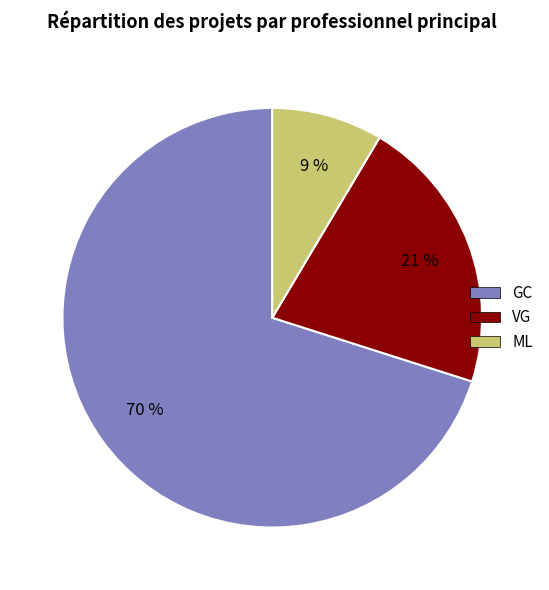

True or false: ML accounts for 9% of the total.

True